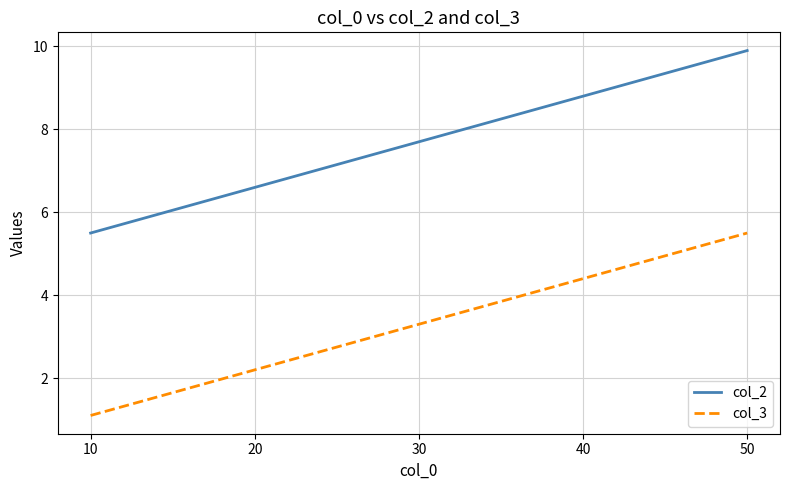

What is the sum of all col_2 values?

38.5